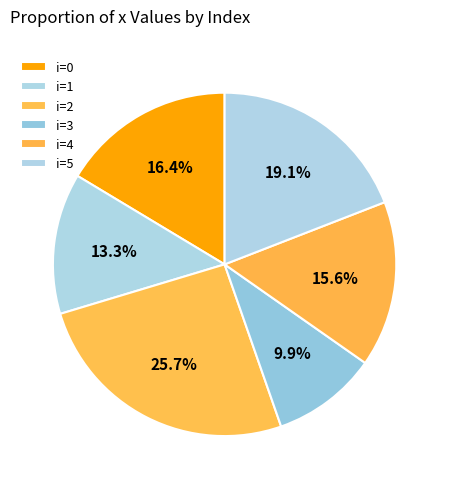

Count the number of slices in the pie.

6